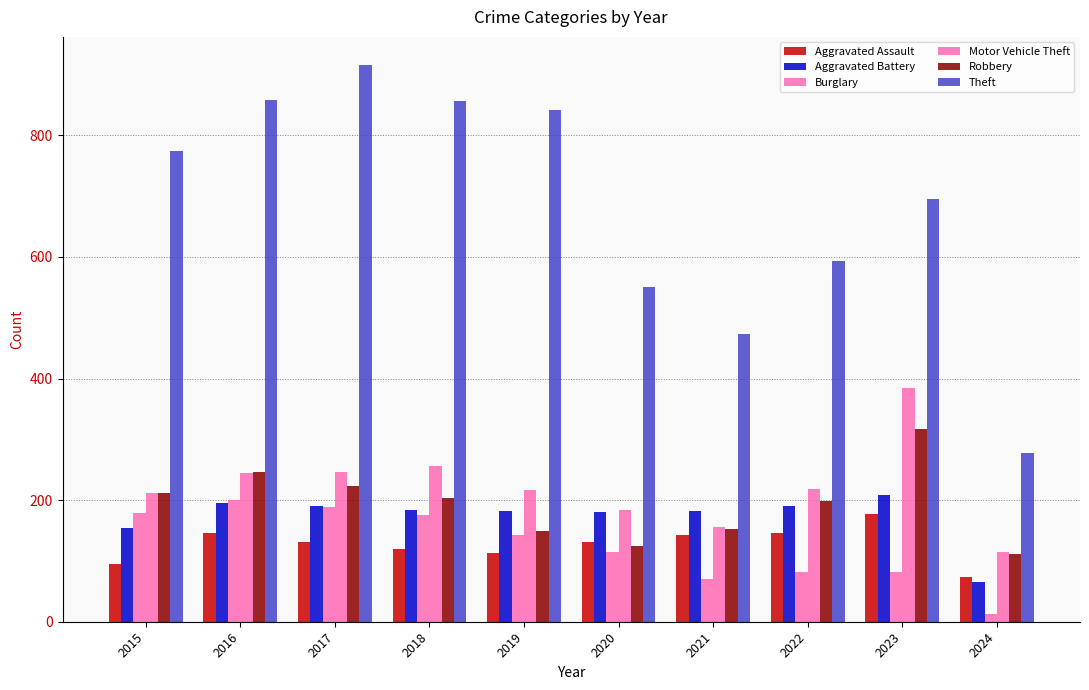

How many categories are shown in the chart?

10